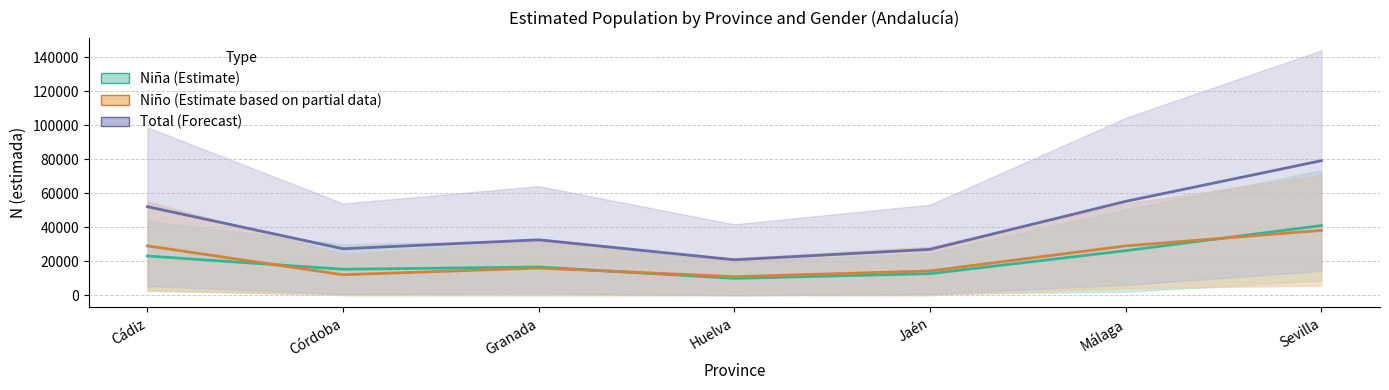

Reading right to left, transcribe all the data shown in this chart.

Niña_N: 41016.5	26236.5	12710.0	9945.0	16622.5	15298.5	23084.0
Niño_N: 38172.5	29026.5	14294.0	10917.5	16012.0	12056.5	29047.0
Total_N: 79189.5	55262.5	27004.5	20862.5	32634.5	27355.0	52130.5